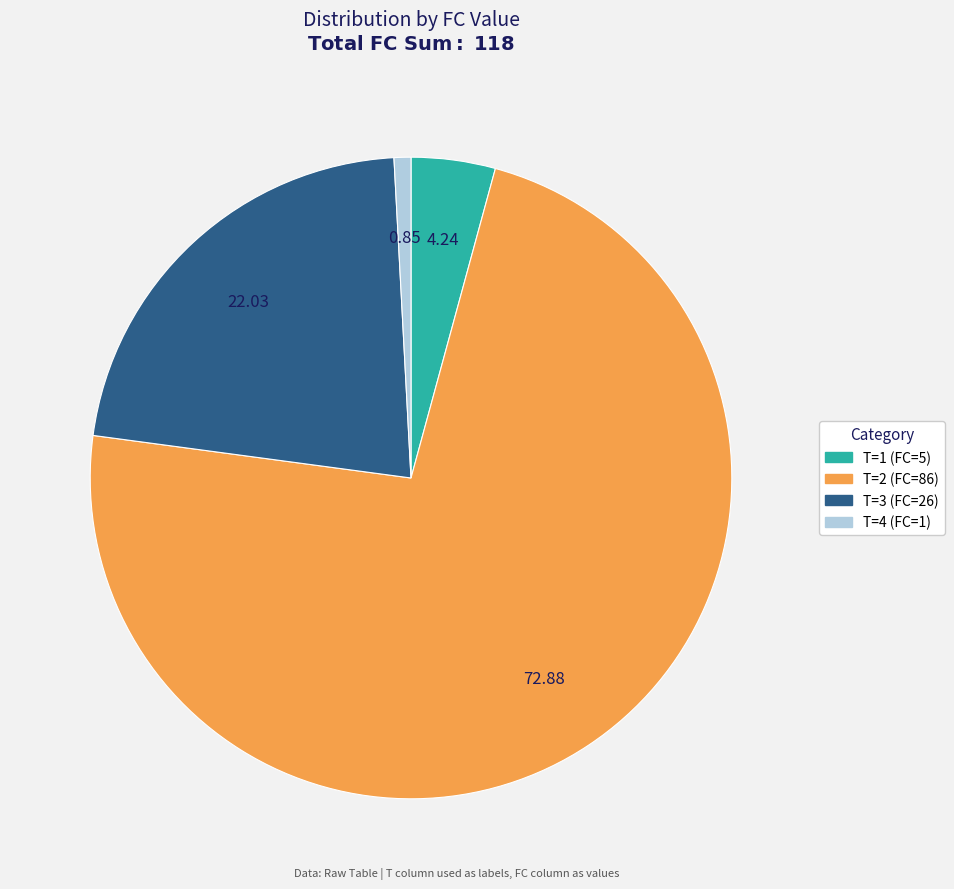

Is there a majority slice in this chart?

Yes